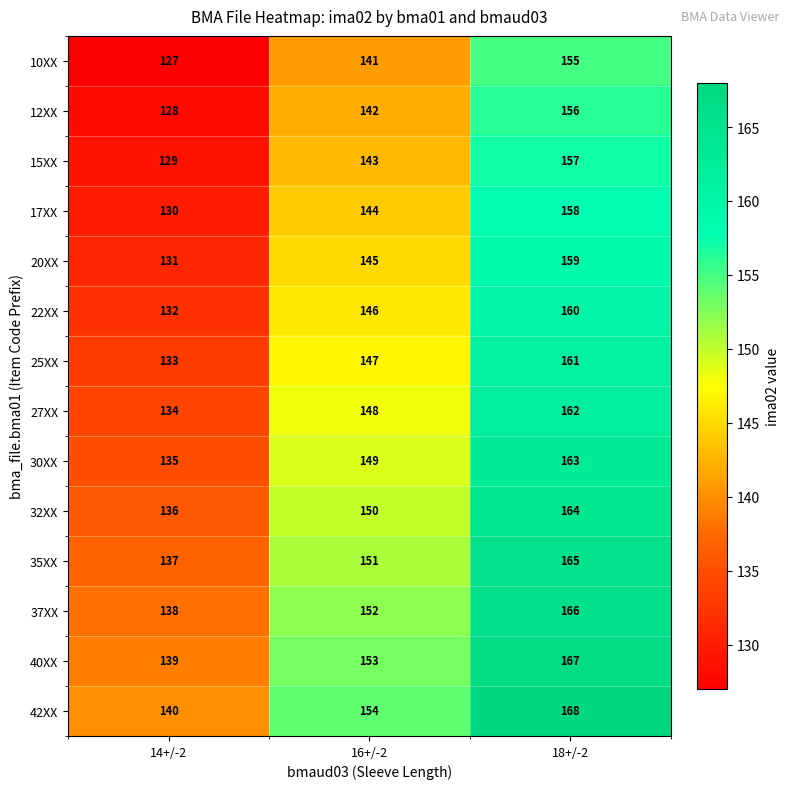

List the labels in order of 20XX value, smallest first.

14+/-2, 16+/-2, 18+/-2